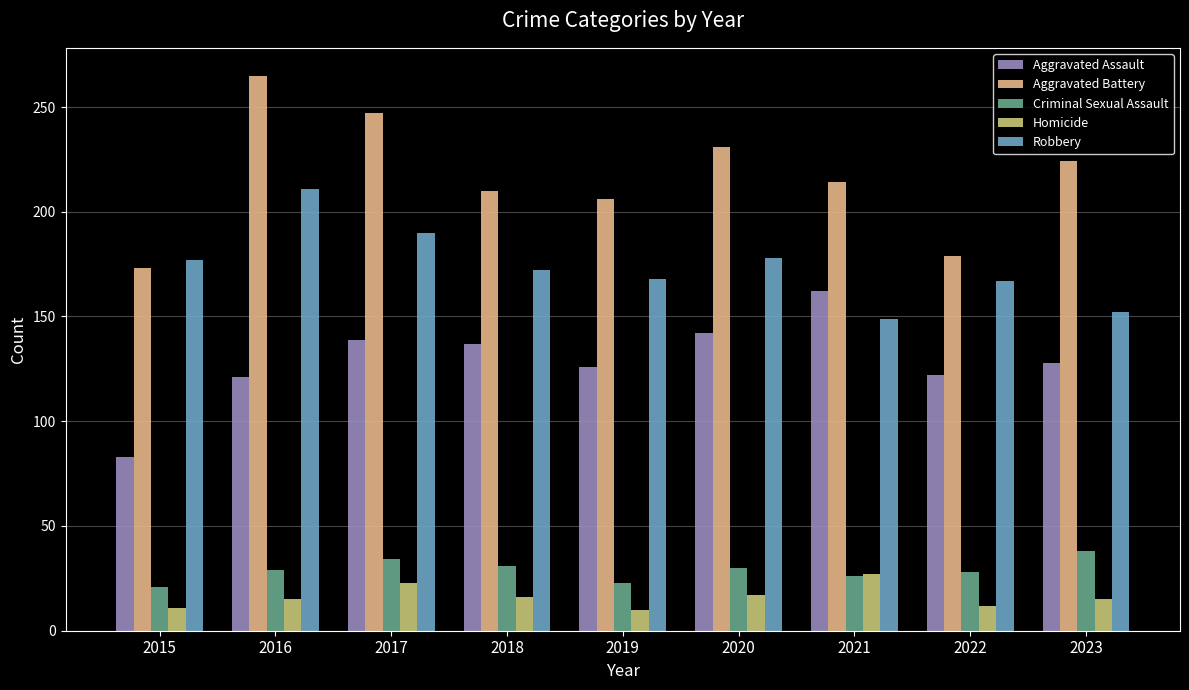

Reading left to right, transcribe all the data shown in this chart.

Aggravated Assault: 2015=83	2016=121	2017=139	2018=137	2019=126	2020=142	2021=162	2022=122	2023=128
Aggravated Battery: 2015=173	2016=265	2017=247	2018=210	2019=206	2020=231	2021=214	2022=179	2023=224
Criminal Sexual Assault: 2015=21	2016=29	2017=34	2018=31	2019=23	2020=30	2021=26	2022=28	2023=38
Homicide: 2015=11	2016=15	2017=23	2018=16	2019=10	2020=17	2021=27	2022=12	2023=15
Robbery: 2015=177	2016=211	2017=190	2018=172	2019=168	2020=178	2021=149	2022=167	2023=152